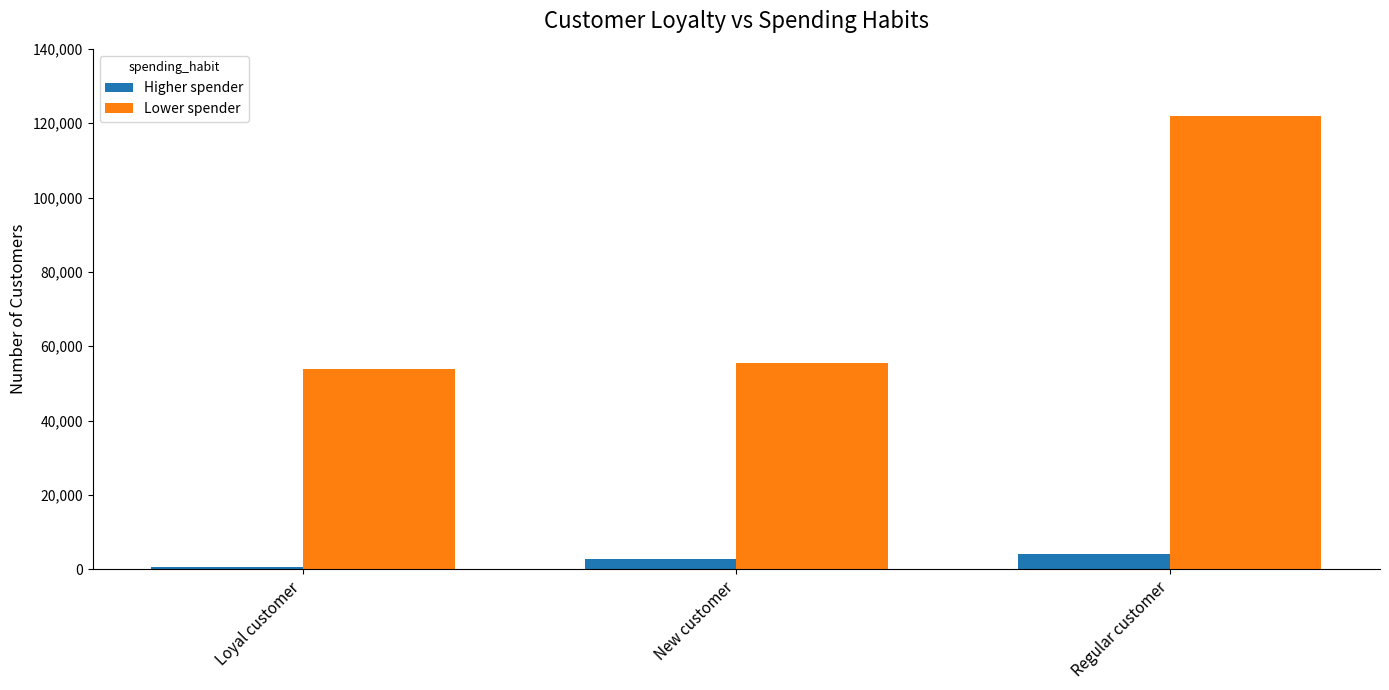

Where is Higher spender nearest to the value 2350?

New customer